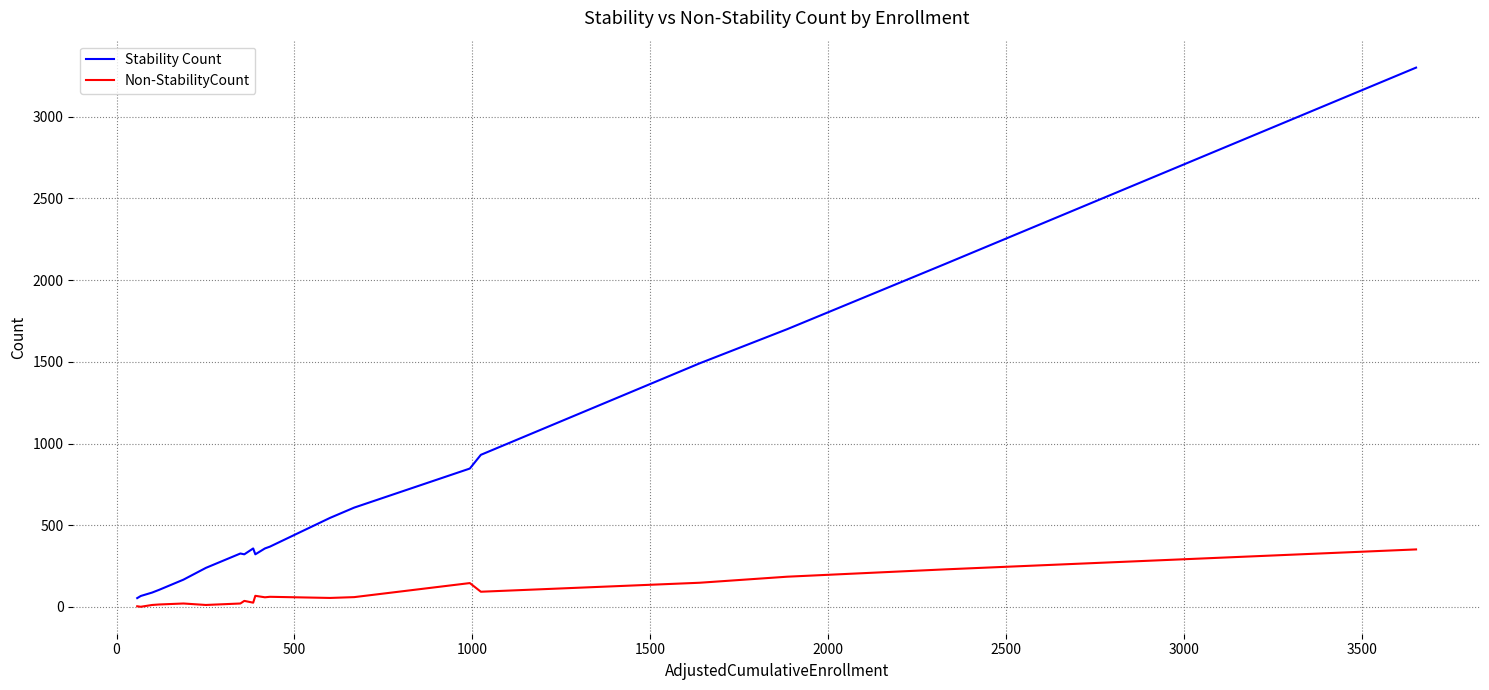

Which series has the largest total across all categories?

Stability Count